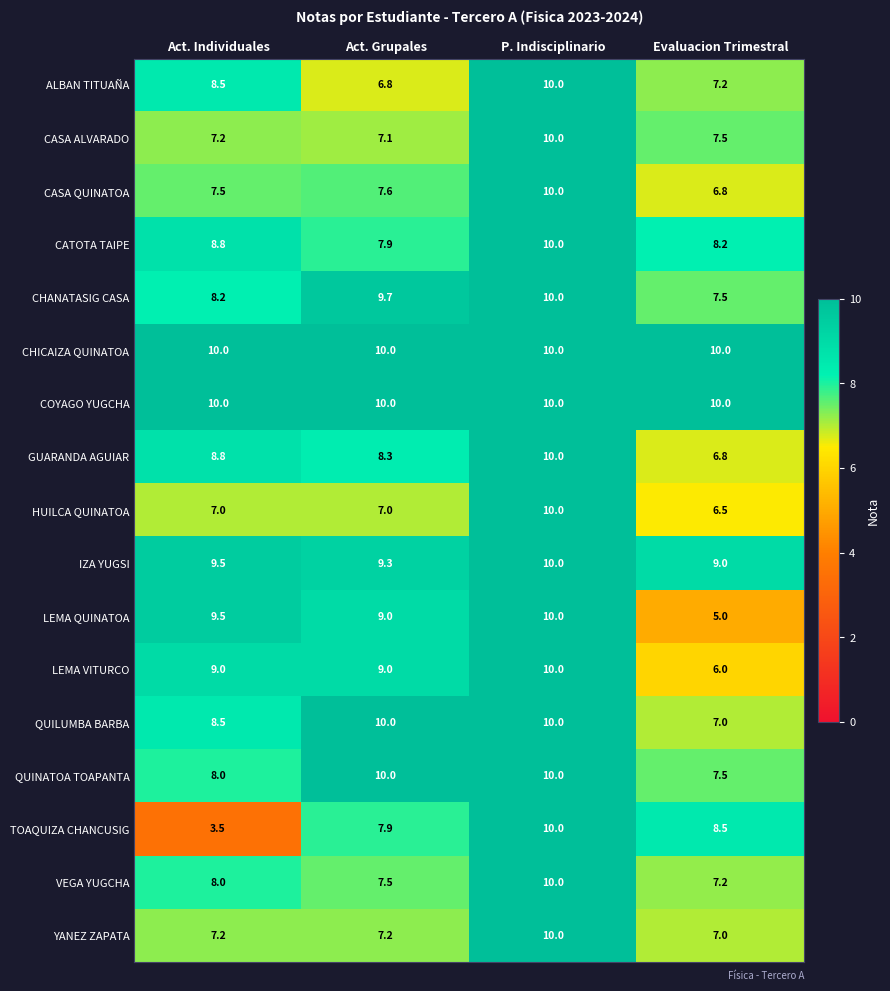

True or false: GUARANDA AGUIAR has a value of 5.6 at P. Indisciplinario.

False